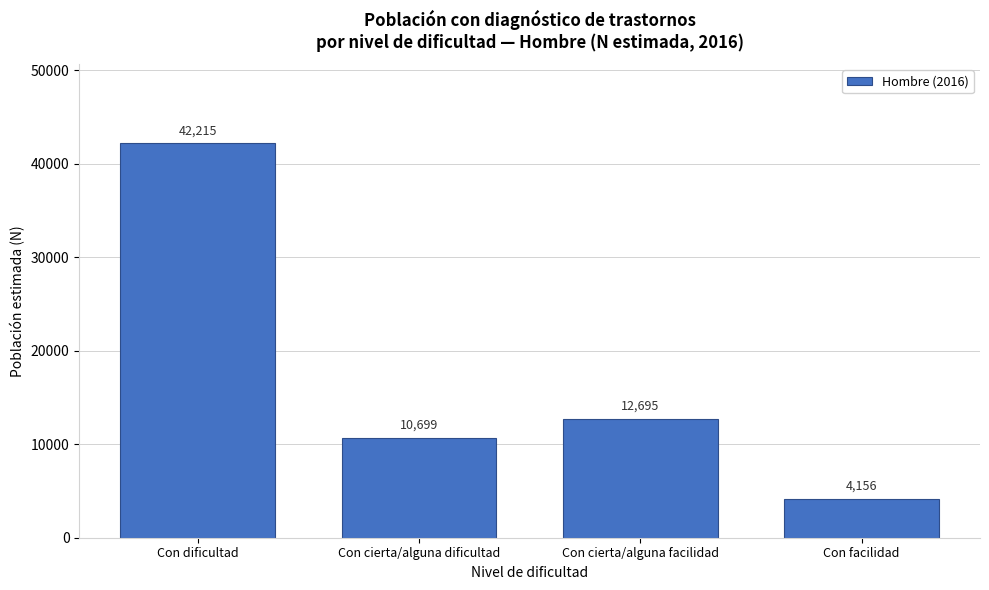

Reading left to right, transcribe all the data shown in this chart.

42215	10699	12695	4156